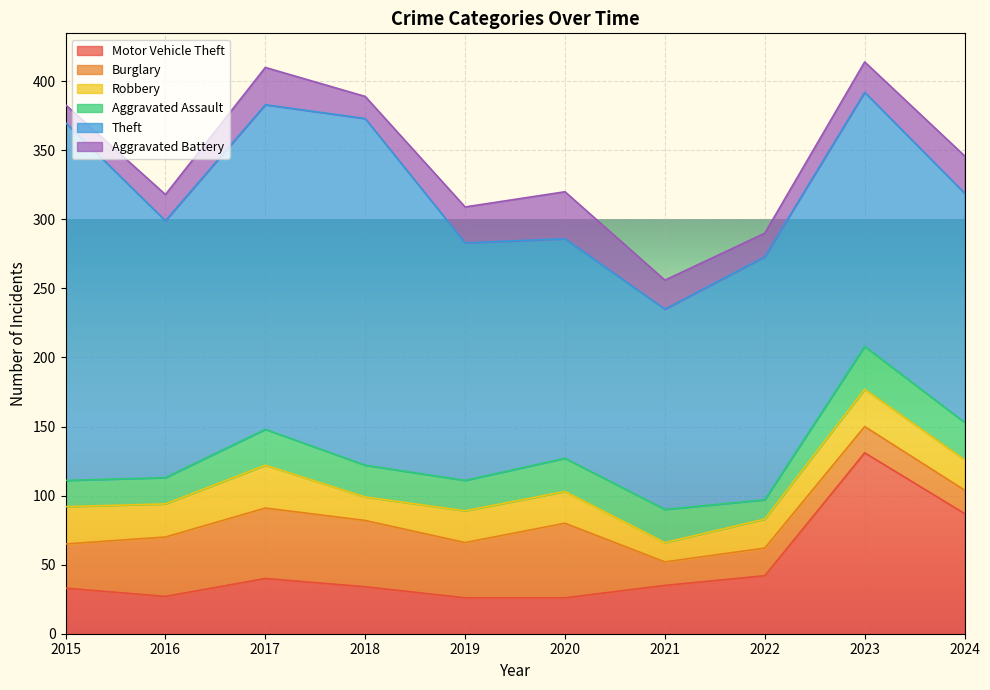

True or false: Aggravated Assault and Motor Vehicle Theft intersect in this chart.

False